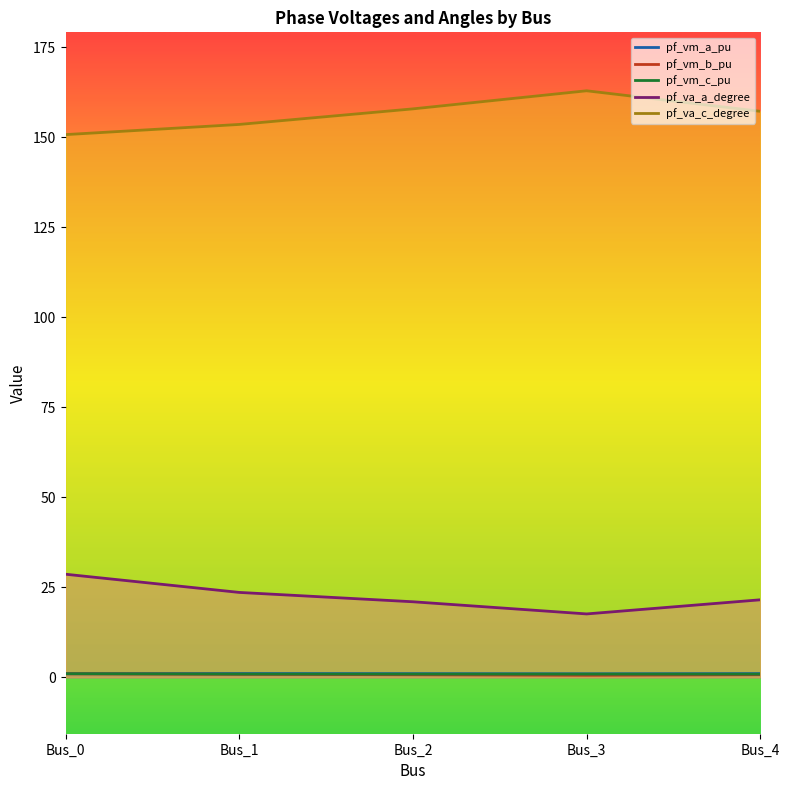

Which category has the highest value in the pf_va_c_degree series?

Bus_3